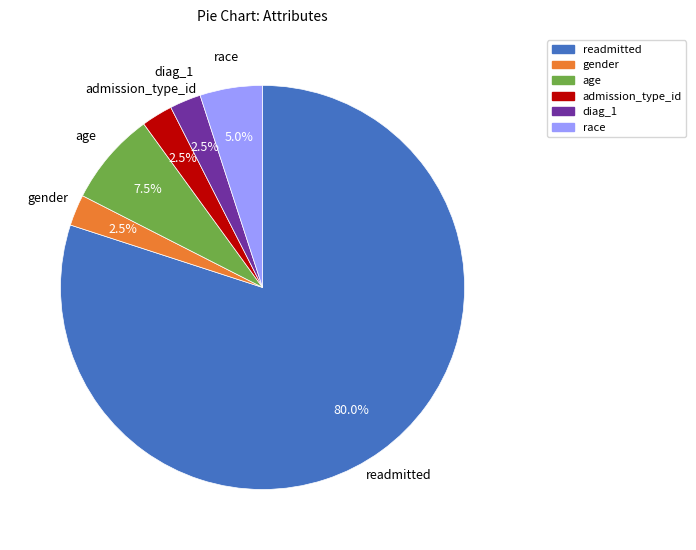

What is the largest slice in the pie chart?

readmitted